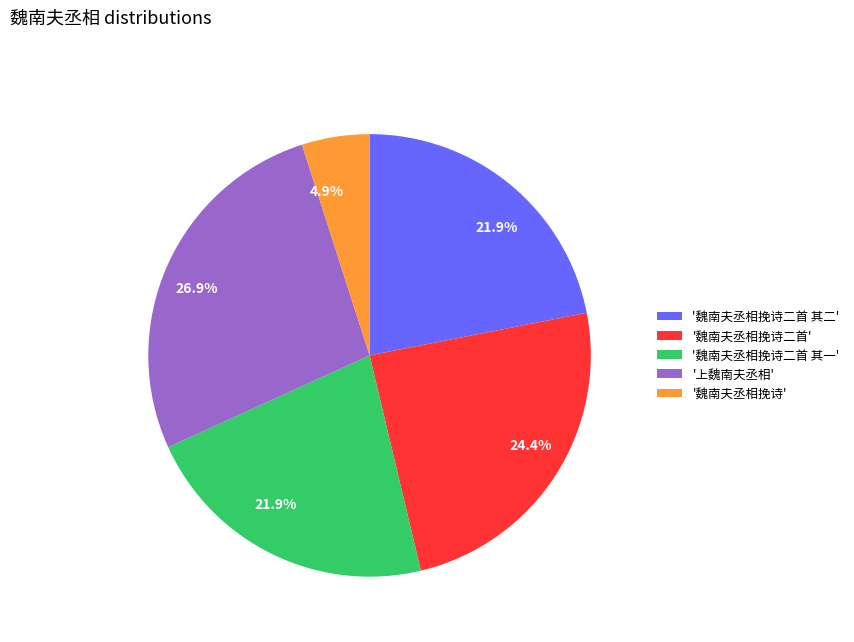

What is the smallest slice in the pie chart?

'魏南夫丞相挽诗'